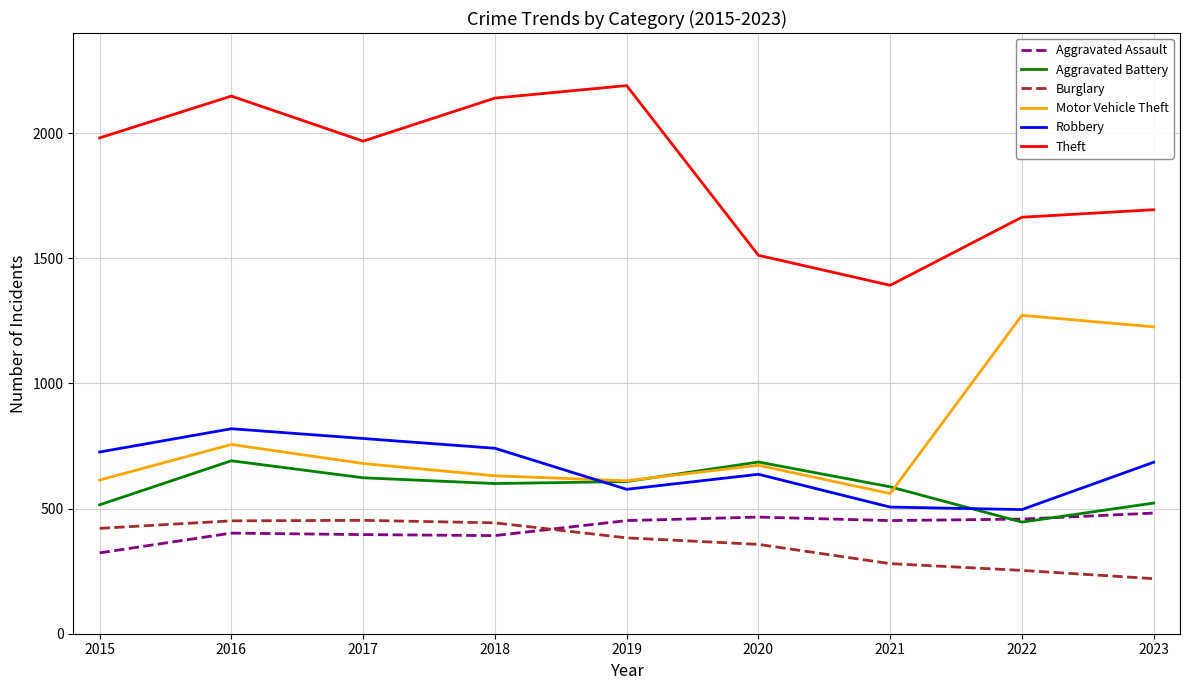

Is it true that Burglary equals 453 at 2017?

True